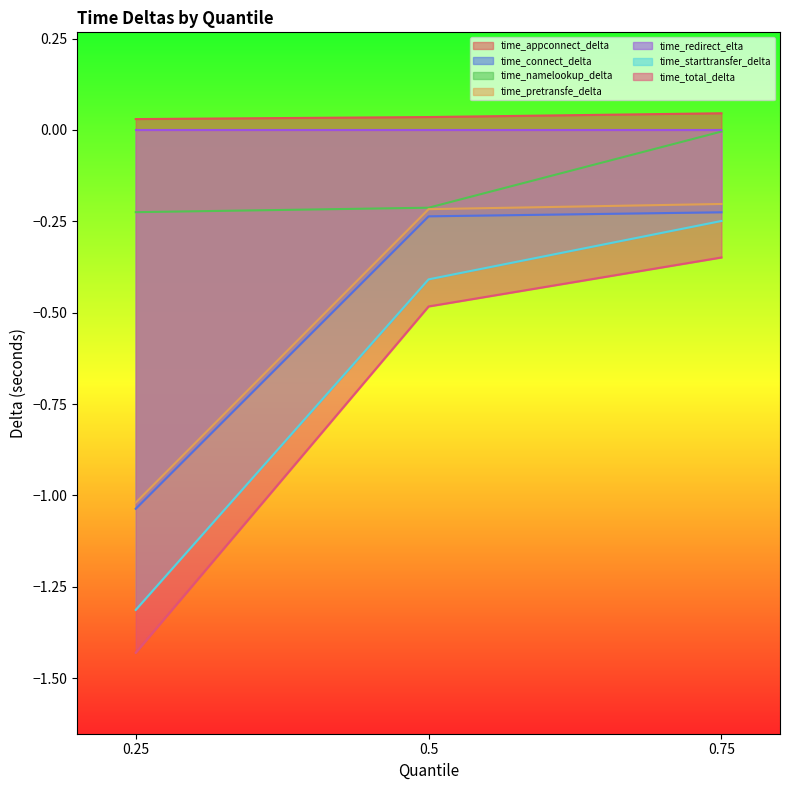

At which category is the sum across all series the highest?

0.75